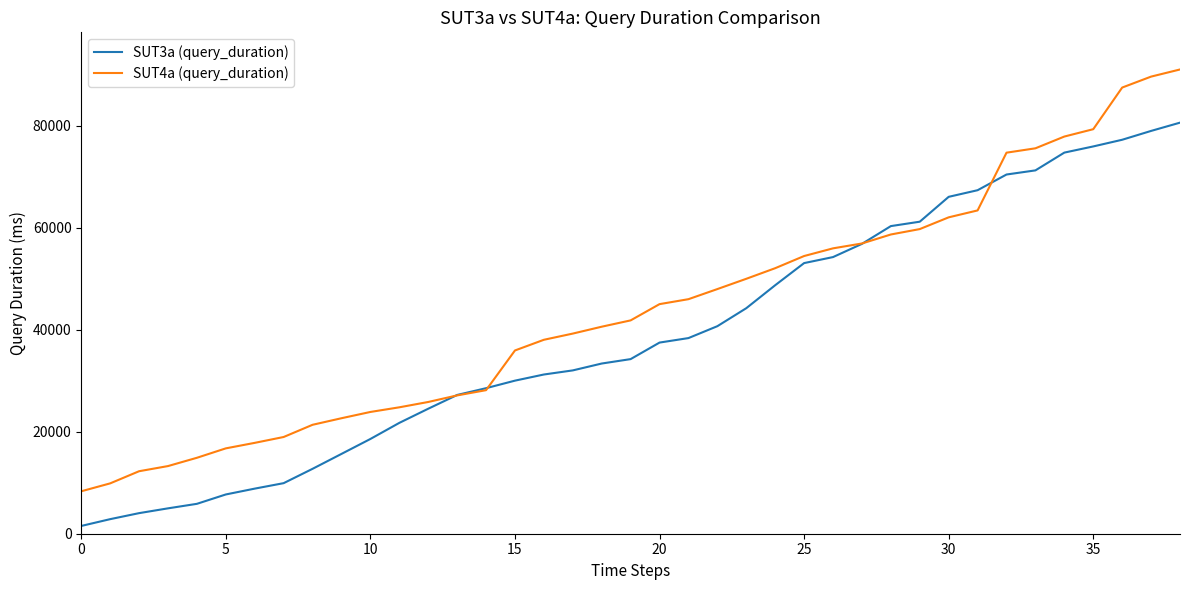

What is the minimum value for SUT4a (query_duration)?

8322